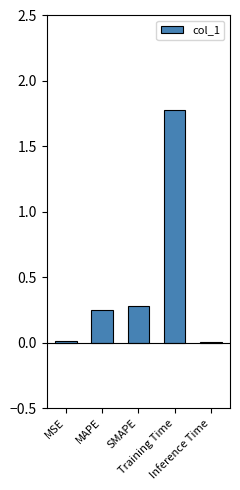

What is the maximum value shown in the chart?

1.8